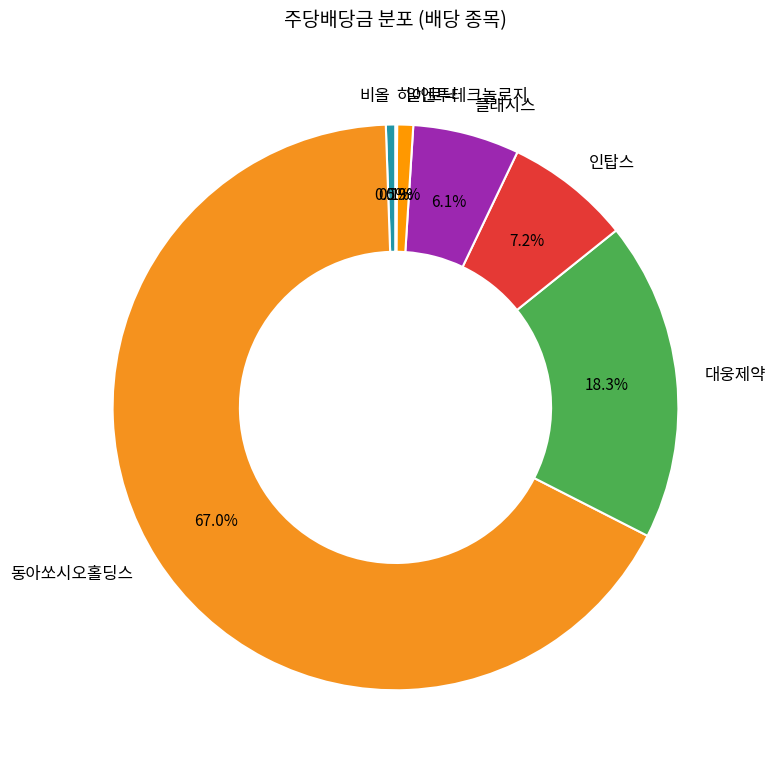

What is the largest slice in the pie chart?

동아쏘시오홀딩스